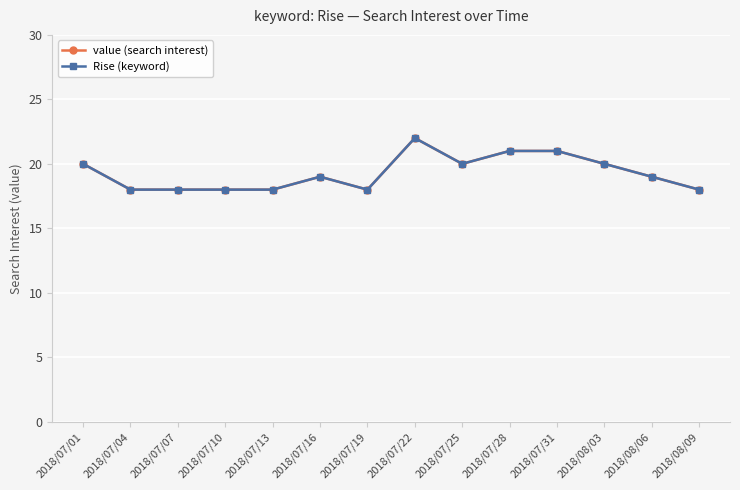

Is it true that Rise (keyword) equals 32 at 2018/07/13?

False